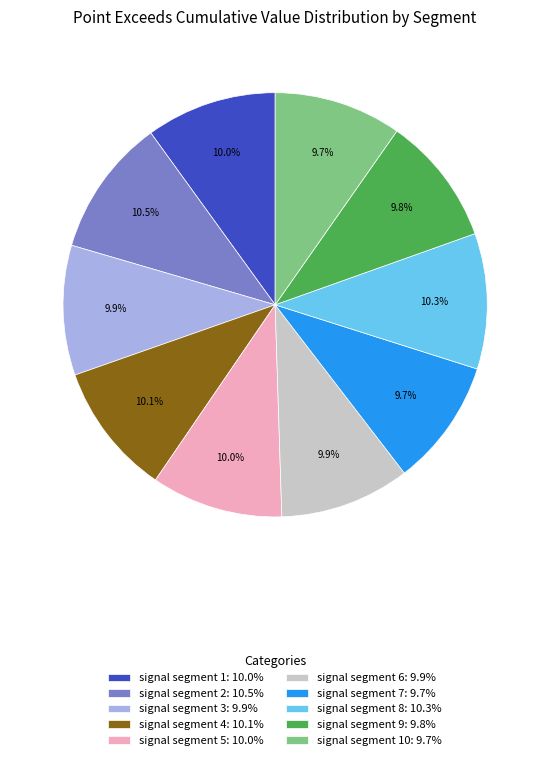

What portion of the pie excludes signal segment 8: 10.3%?

89.7%